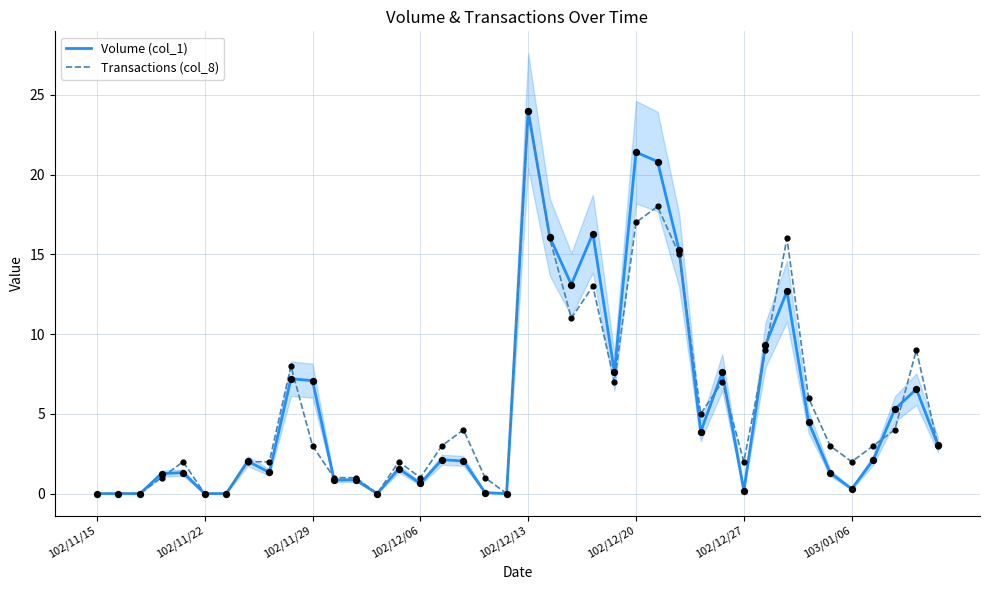

What is the total value across all series at 28?

8.9